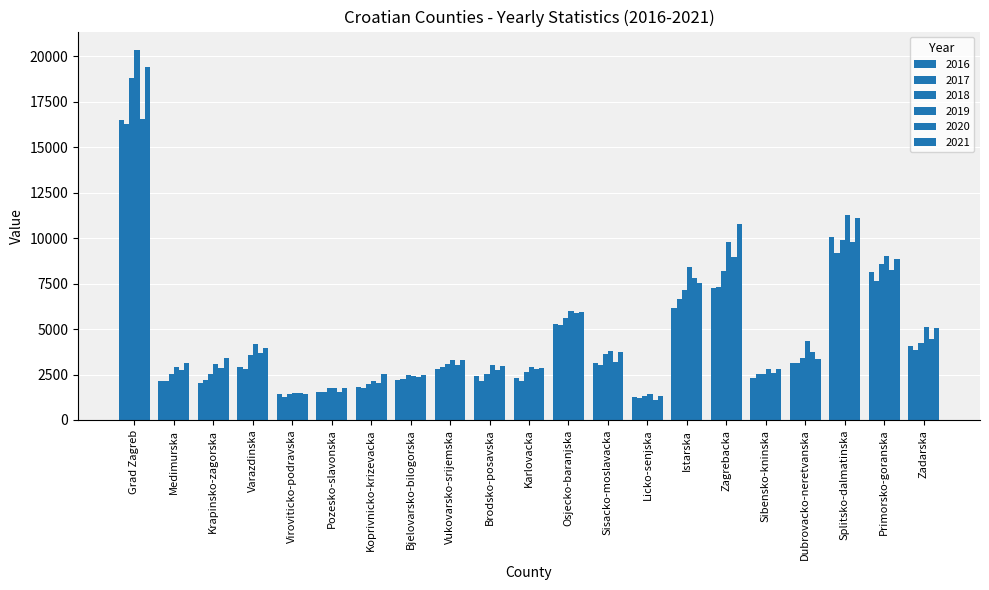

How many data points in 2020 are less than 3016?

10